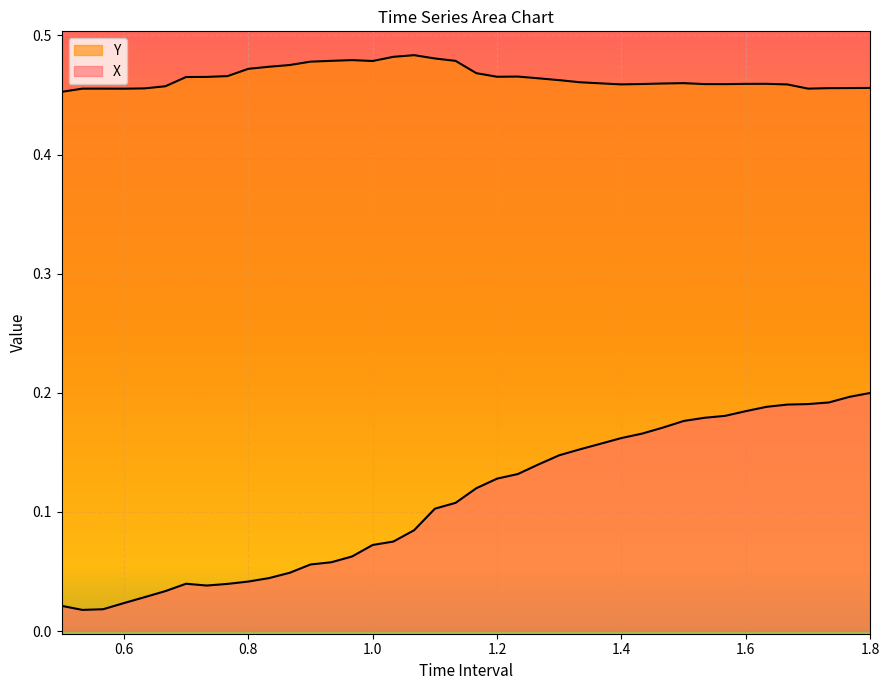

True or false: X and Y cross at least once.

False